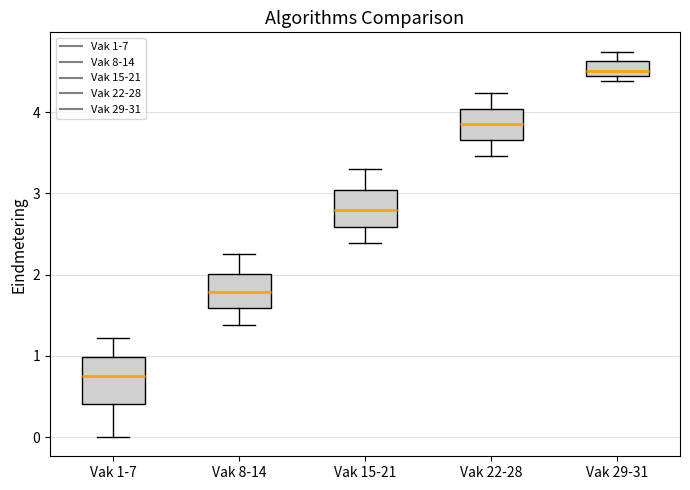

Reading left to right, transcribe this box plot: for each box, give where its median line is, the range the box spans, and where its two whiskers end, as read against the y-axis. The values are not printed on the chart, so give them approximately, as read against the axis.

Vak 1-7: median 0.8, box 0.4 to 1.0, whiskers 0.0 to 1.2
Vak 8-14: median 1.8, box 1.6 to 2.0, whiskers 1.4 to 2.3
Vak 15-21: median 2.8, box 2.6 to 3.0, whiskers 2.4 to 3.3
Vak 22-28: median 3.9, box 3.7 to 4.0, whiskers 3.5 to 4.2
Vak 29-31: median 4.5, box 4.4 to 4.6, whiskers 4.4 (just below the box's lower edge) to 4.7